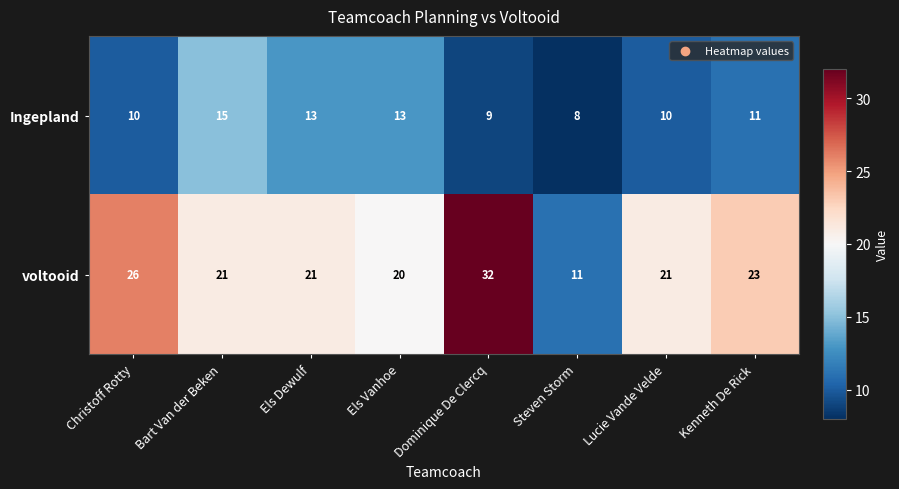

Reading left to right, transcribe all the data shown in this chart.

Ingepland: Christoff Rotty=10	Bart Van der Beken=15	Els Dewulf=13	Els Vanhoe=13	Dominique De Clercq=9	Steven Storm=8	Lucie Vande Velde=10	Kenneth De Rick=11
voltooid: Christoff Rotty=26	Bart Van der Beken=21	Els Dewulf=21	Els Vanhoe=20	Dominique De Clercq=32	Steven Storm=11	Lucie Vande Velde=21	Kenneth De Rick=23